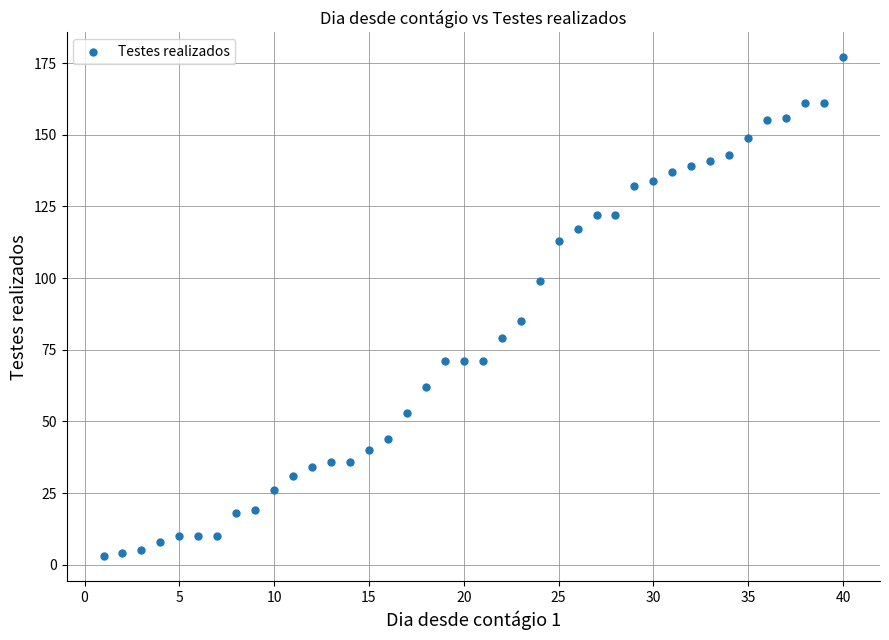

What is the range of X values (max minus min)?

39